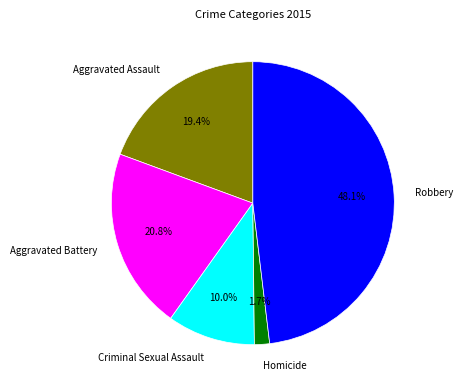

What is the largest slice in the pie chart?

Robbery